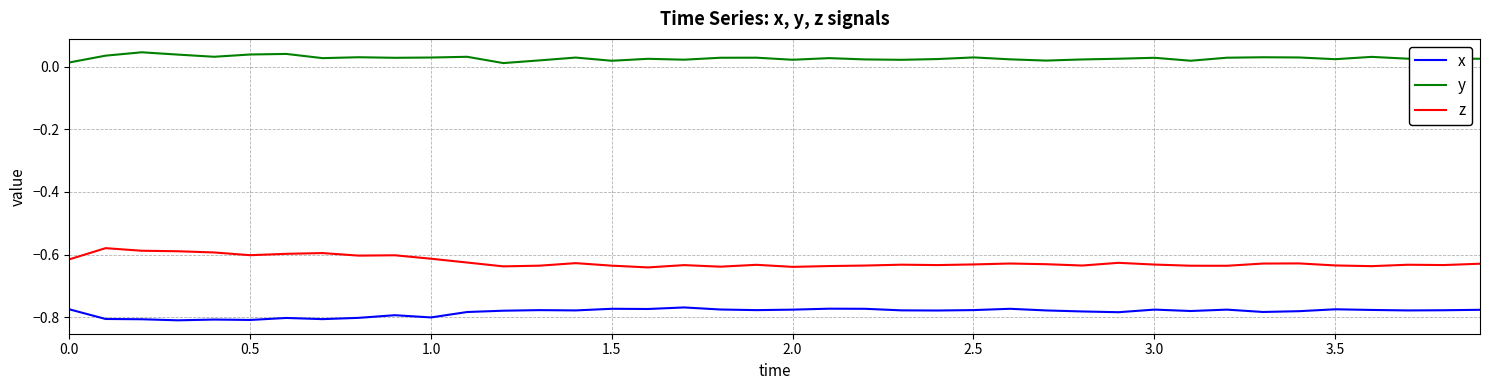

What are all the series names shown in the legend?

x, y, z